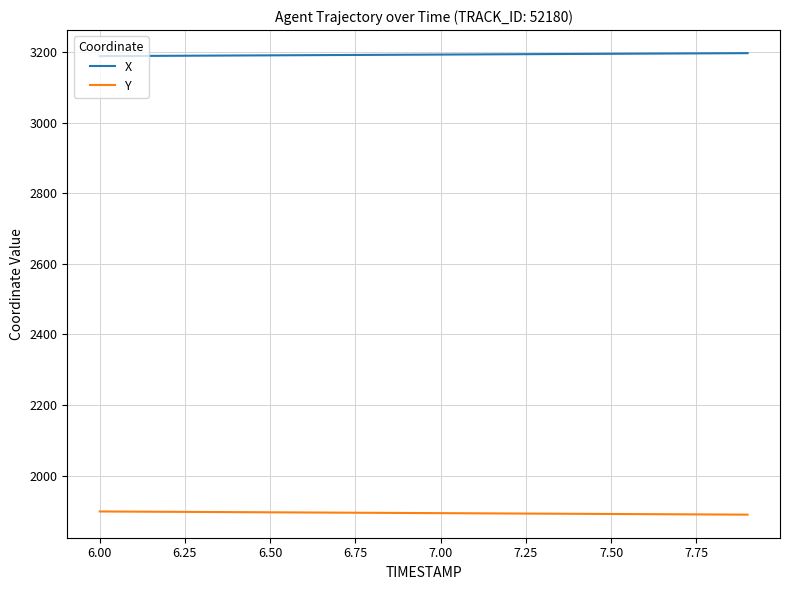

List the series in order of their peak value, highest first.

X, Y